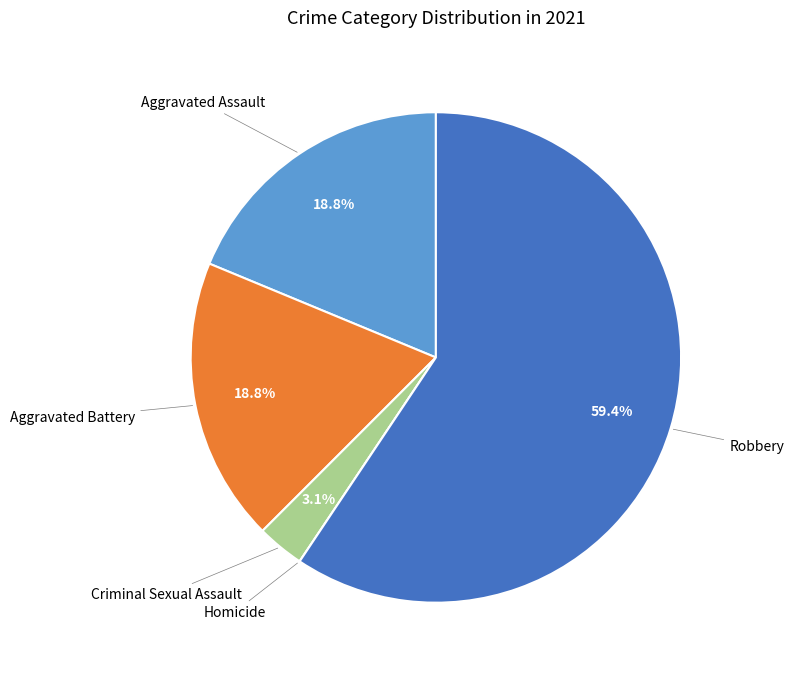

Is there a majority slice in this chart?

Yes